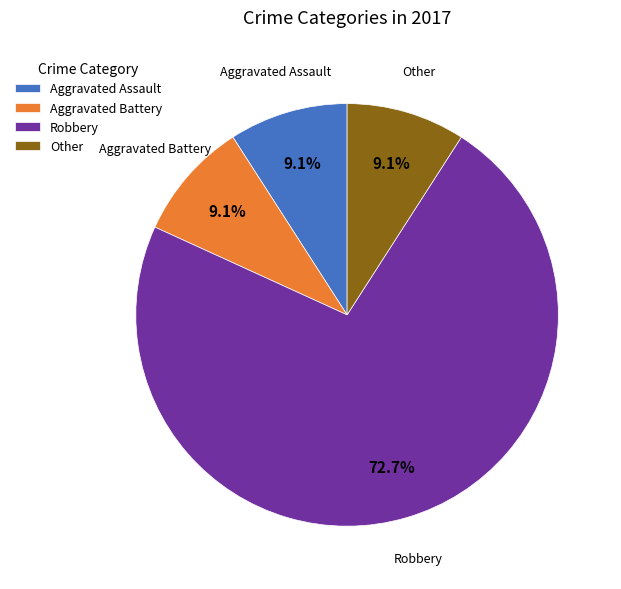

Which has a higher value, Robbery or Aggravated Assault?

Robbery